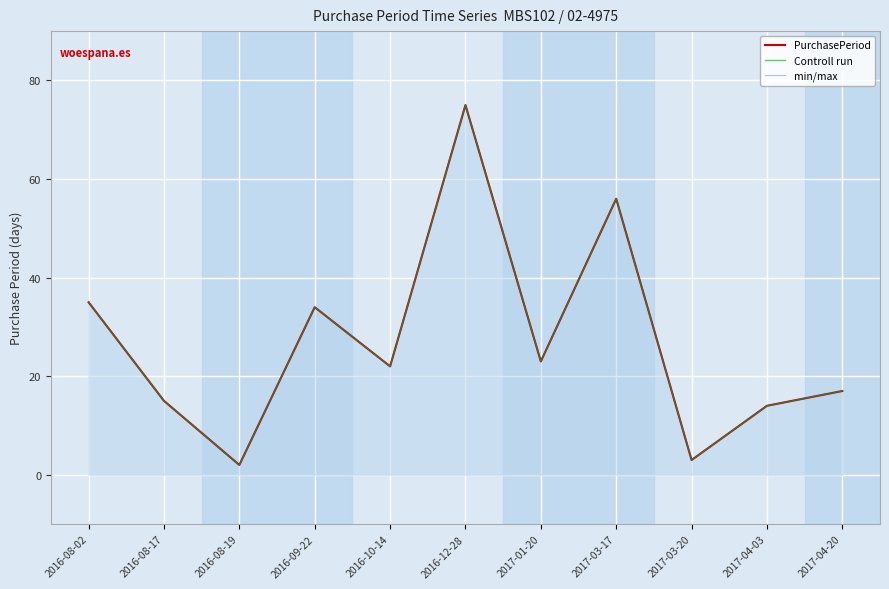

Is it true that Controll run equals 41 at 2017-01-20?

False